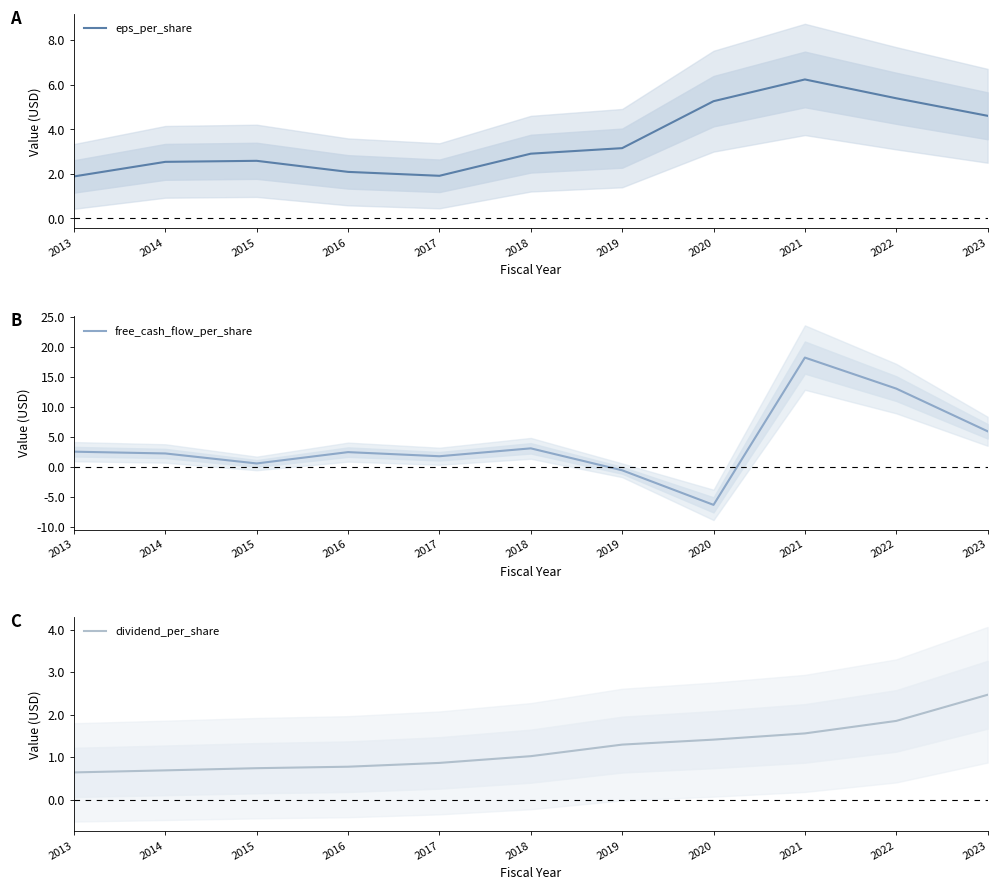

Reading left to right, what are all the values shown in this chart?

eps_per_share: 2013=1.9	2014=2.5	2015=2.6	2016=2.1	2017=1.9	2018=2.9	2019=3.2	2020=5.3	2021=6.2	2022=5.4	2023=4.6
free_cash_flow_per_share: 2013=2.5	2014=2.2	2015=0.6	2016=2.4	2017=1.8	2018=3.1	2019=-0.6	2020=-6.4	2021=18.2	2022=13.0	2023=5.9
dividend_per_share: 2013=0.6	2014=0.7	2015=0.7	2016=0.8	2017=0.9	2018=1.0	2019=1.3	2020=1.4	2021=1.6	2022=1.9	2023=2.5